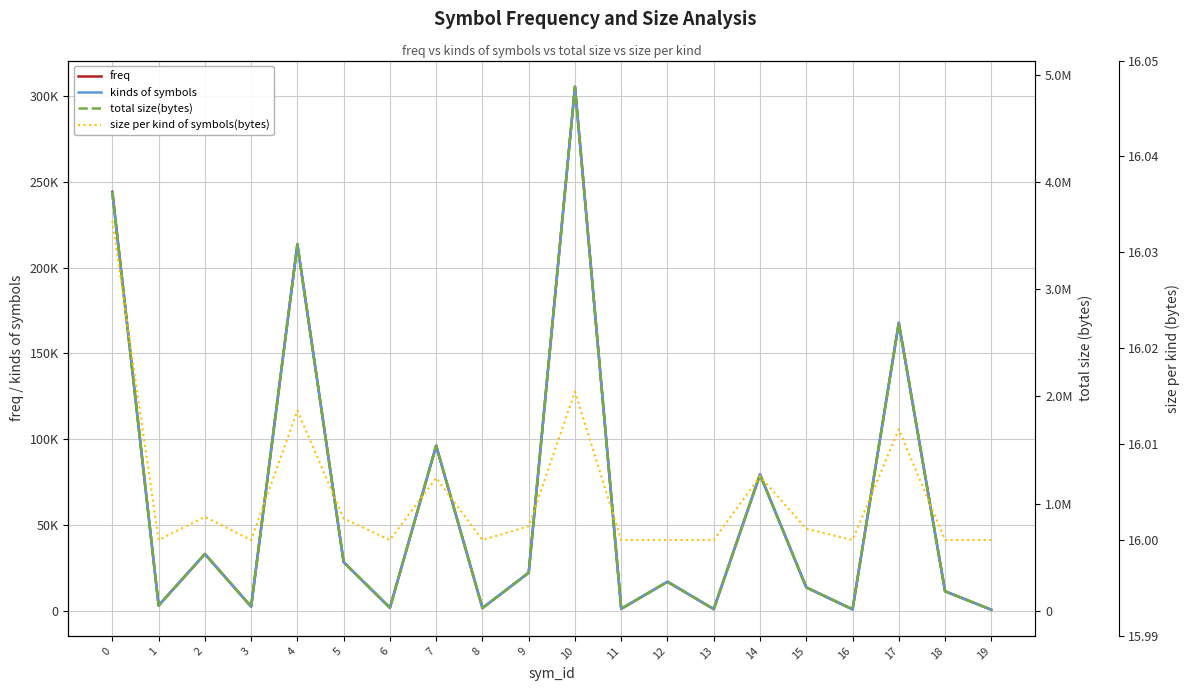

What is the value of the size per kind of symbols(bytes) point at the 10th from the left?

16.0